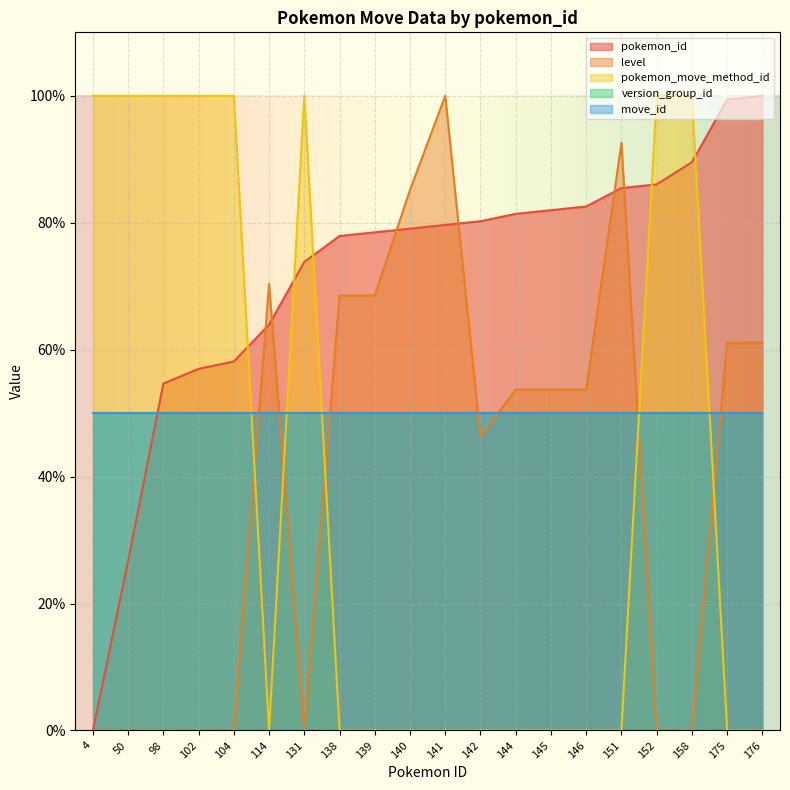

Which series ends up on top after the final intersection of pokemon_move_method_id and level?

level